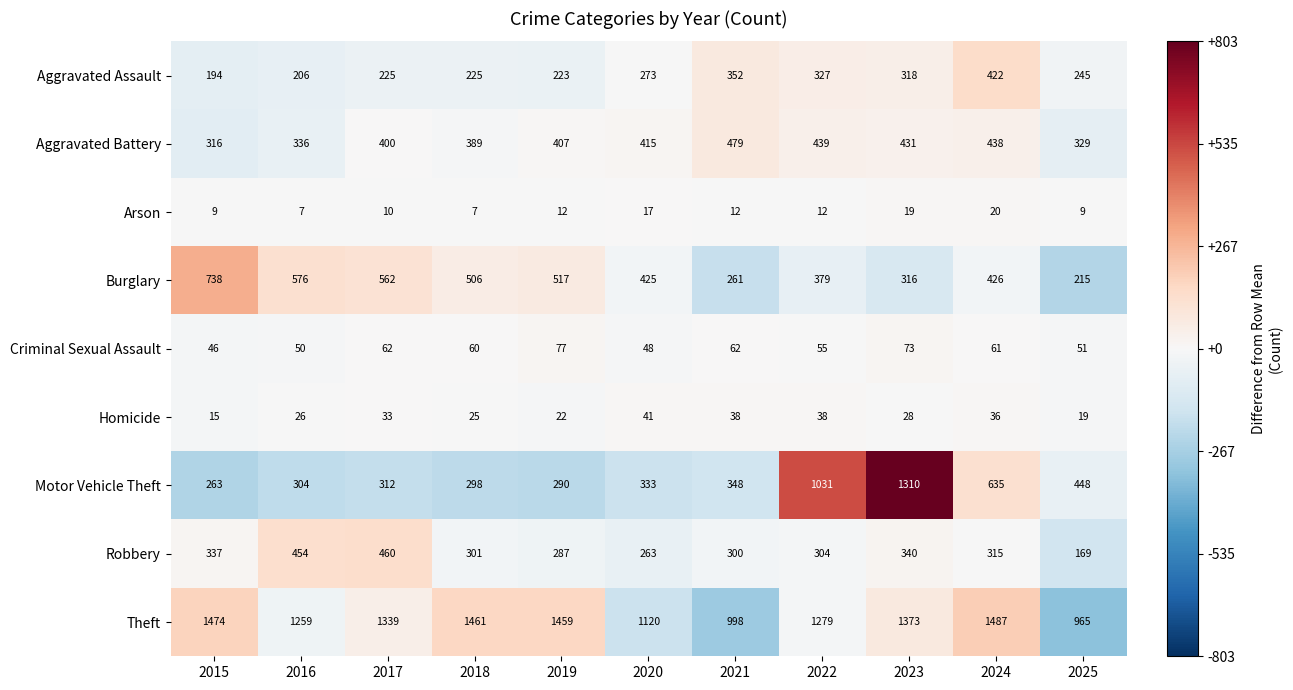

Which category has the highest value across all series?

2024